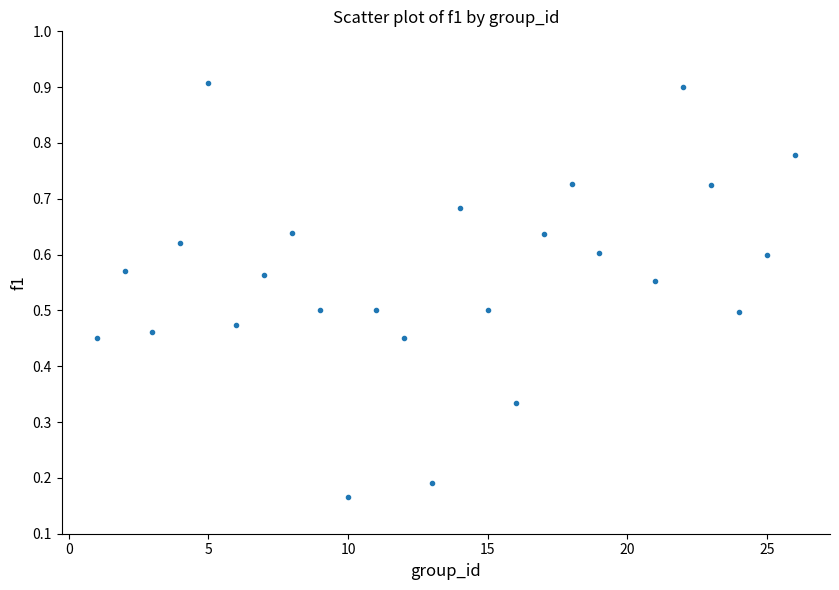

What is the range of X values (max minus min)?

25.0